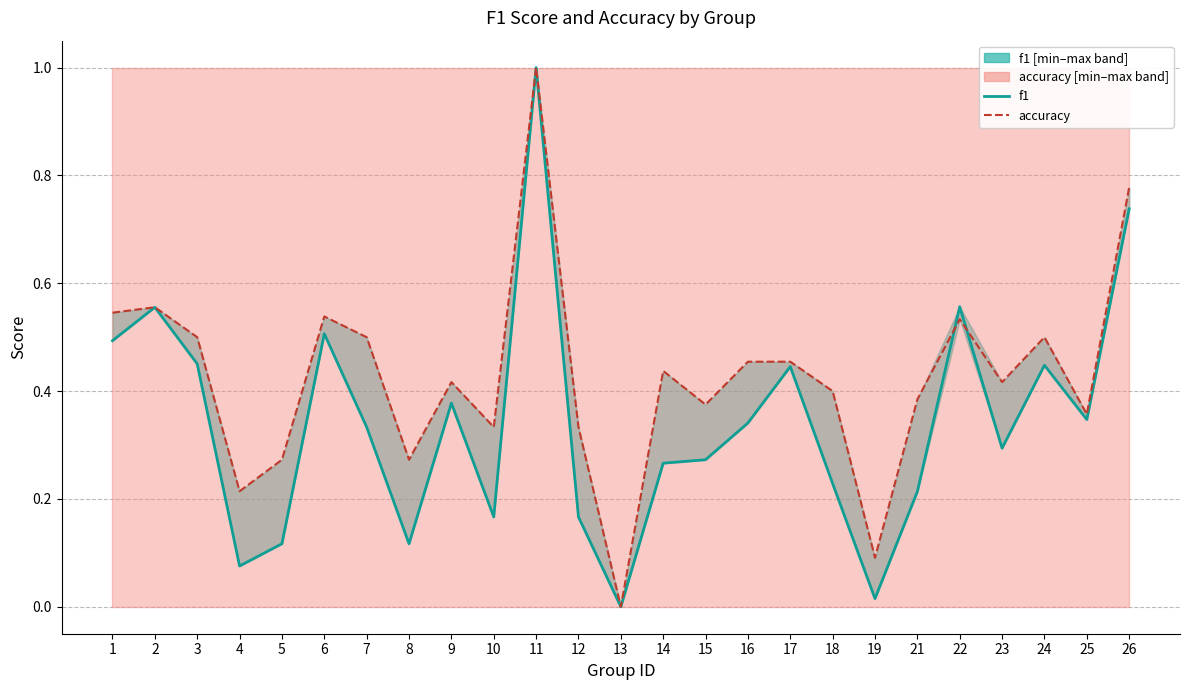

What is the difference between the highest and lowest values at 18?

0.2